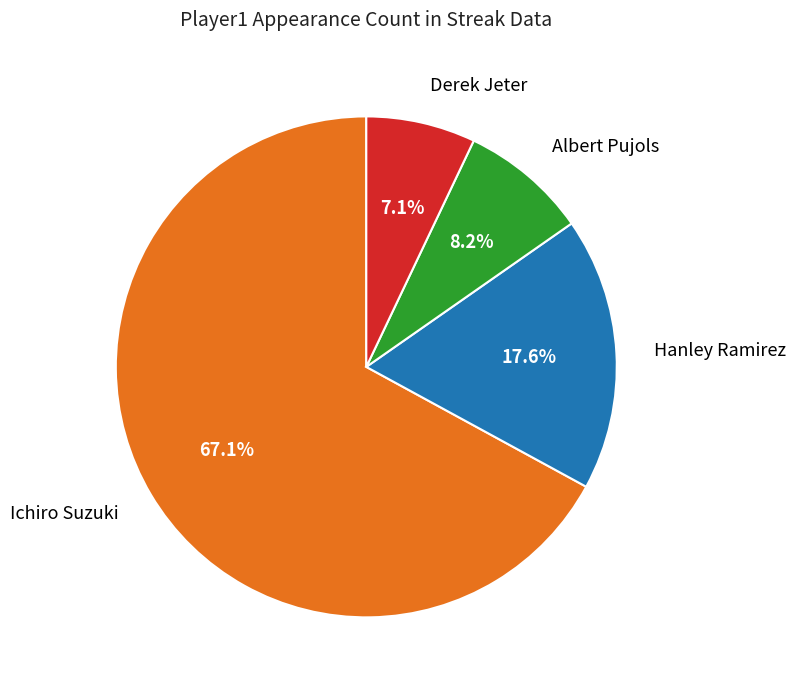

Count the number of slices in the pie.

4